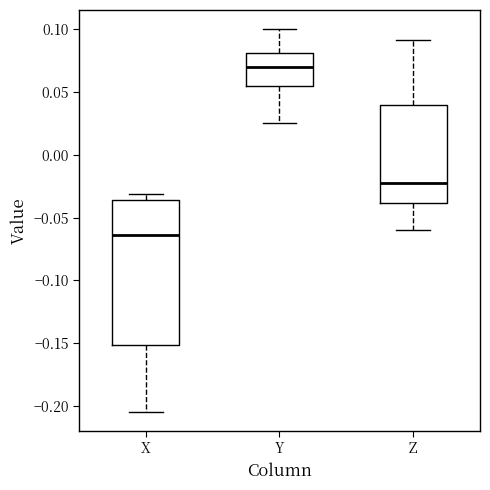

Where does the median line of the box for Y sit on the y-axis? The values are not printed on the chart, so give them approximately, as read against the axis.

0.070